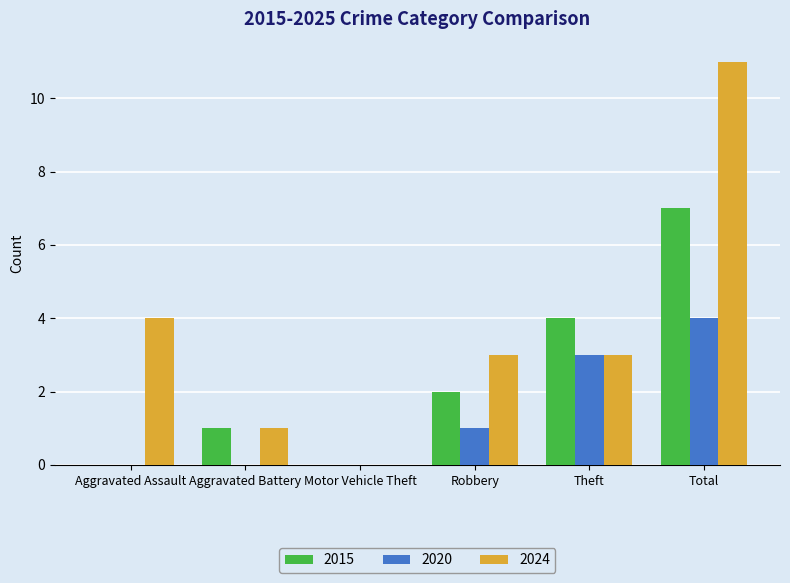

What is the highest value of the 2020 series?

4